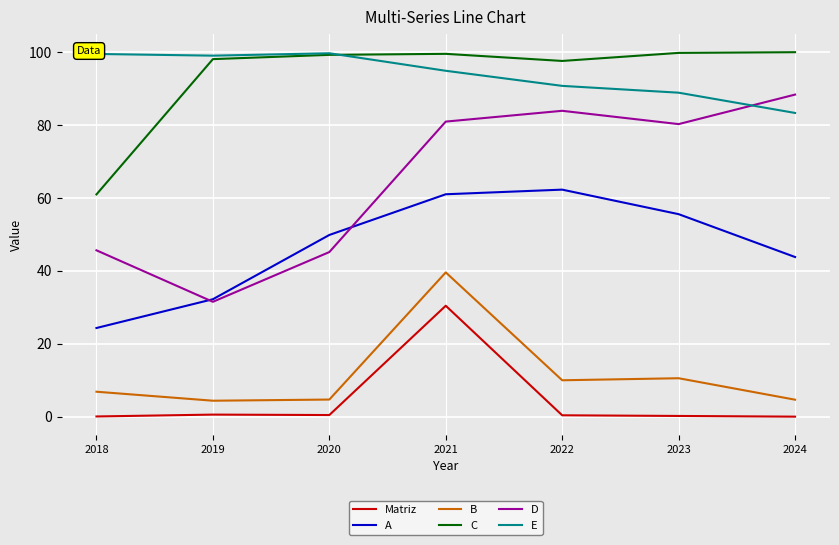

Count the number of data series in this chart.

6